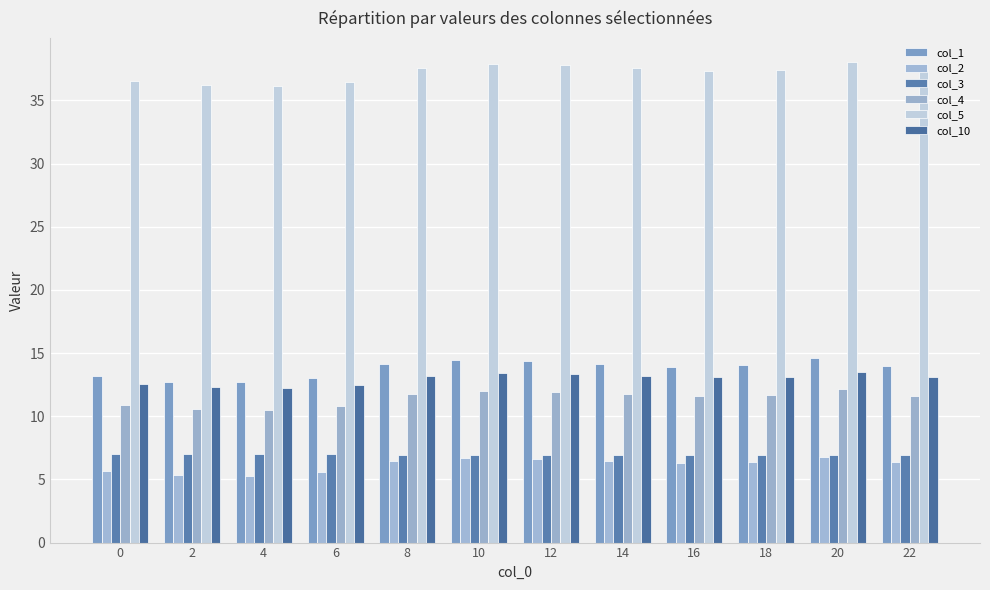

What is the difference between the maximum and minimum values in the col_2 series?

1.5